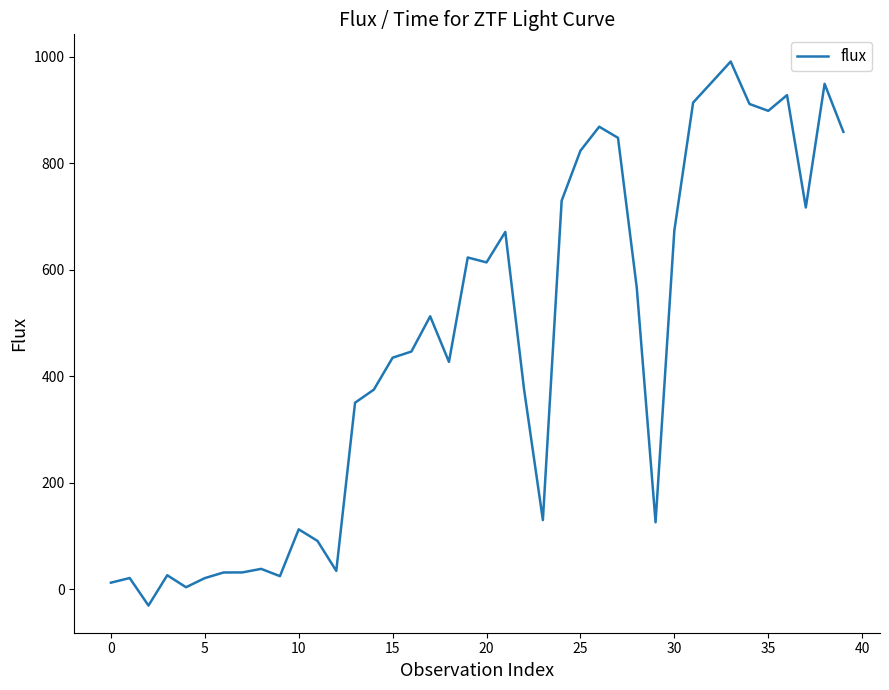

What is the difference between the maximum and minimum values?

1022.3